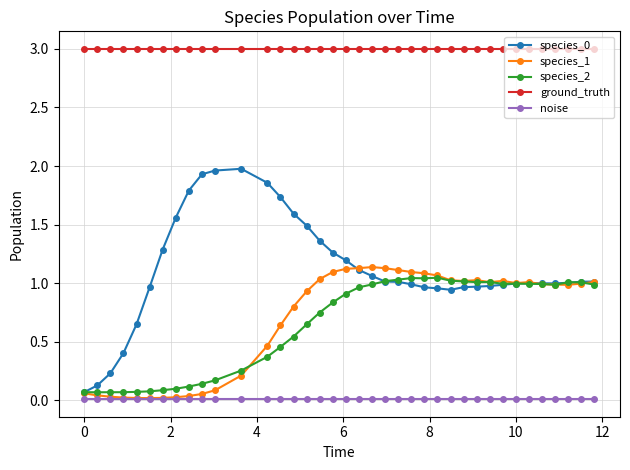

What is the maximum value shown in the chart?

3.0